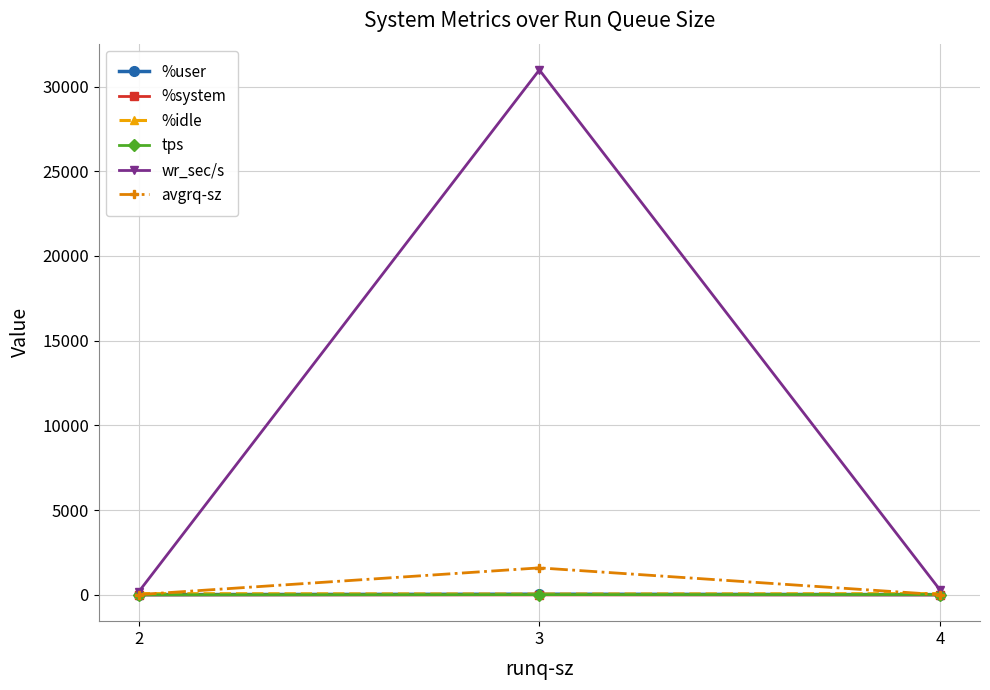

Is this an area chart (filled region under the line)?

No